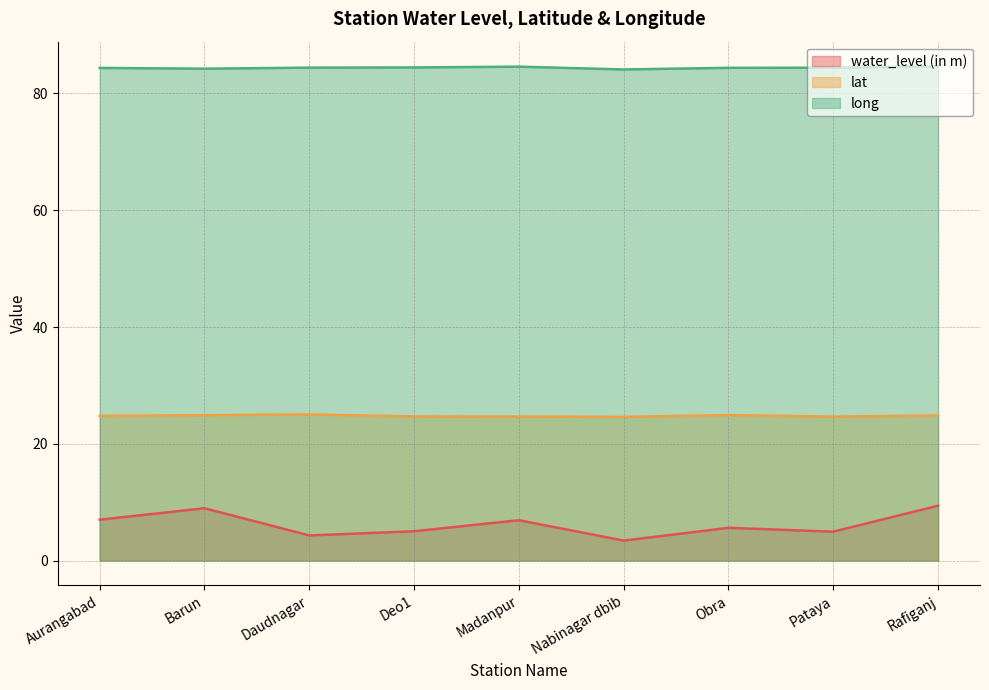

How many data points does each series have?

9